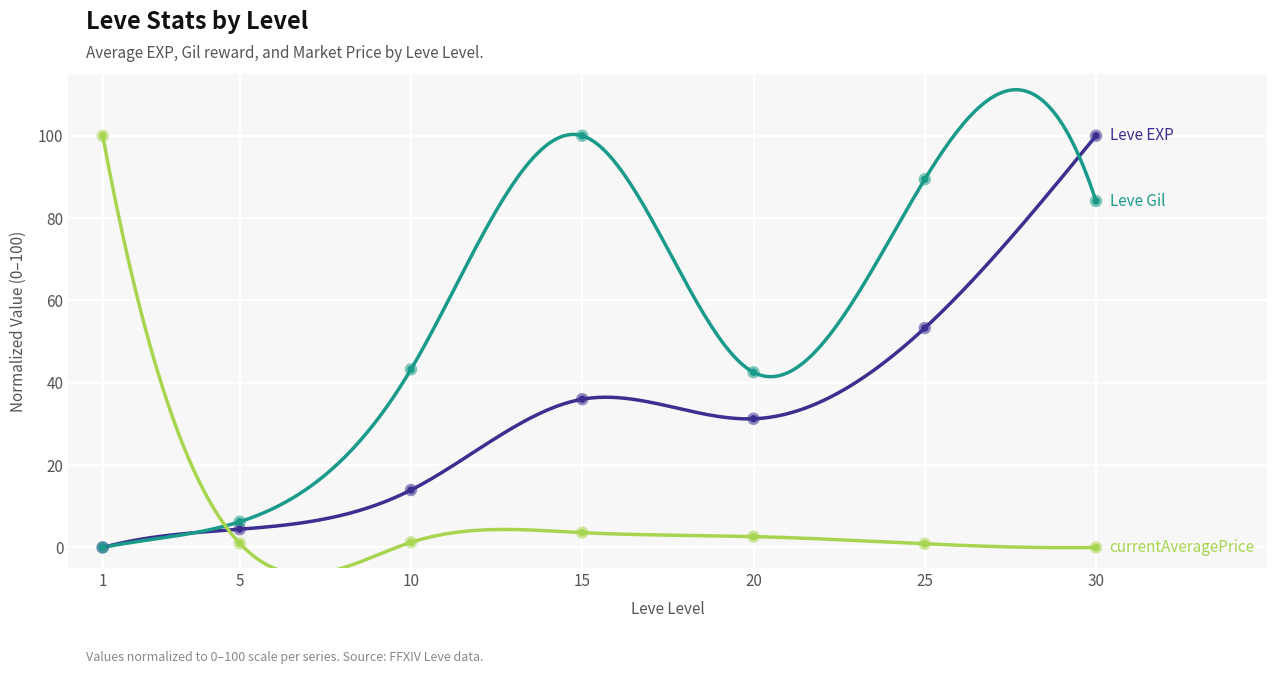

At which category is the sum across all series the highest?

30